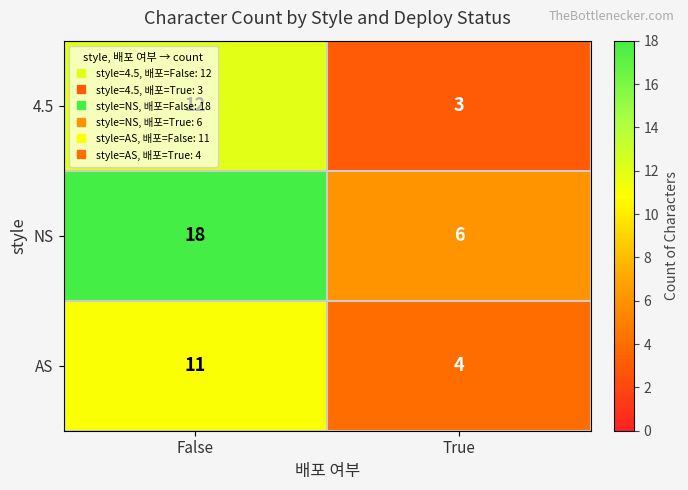

True or false: NS has a value of 18 at False.

True